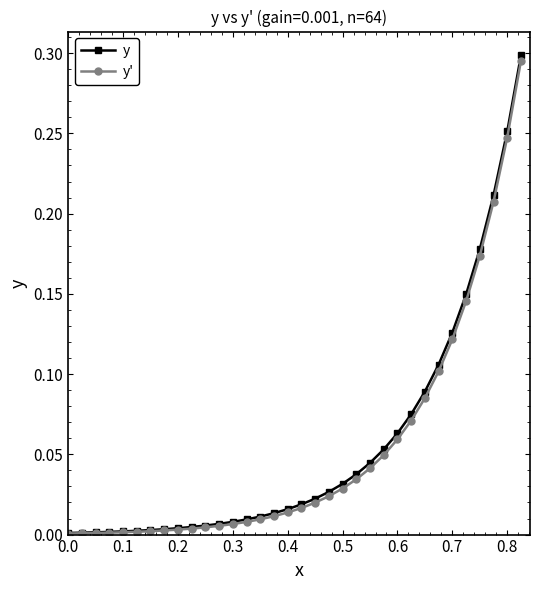

Which series has the largest range (max minus min)?

y